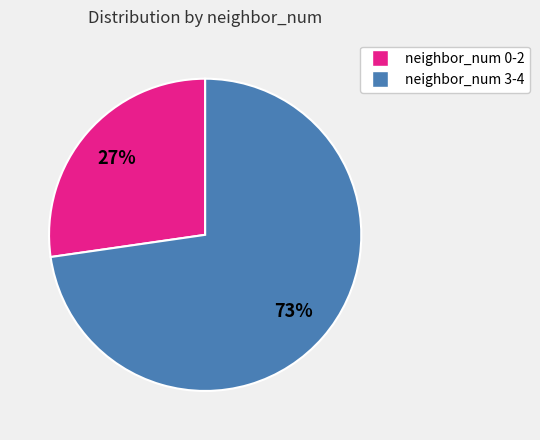

Is there a majority slice in this chart?

Yes